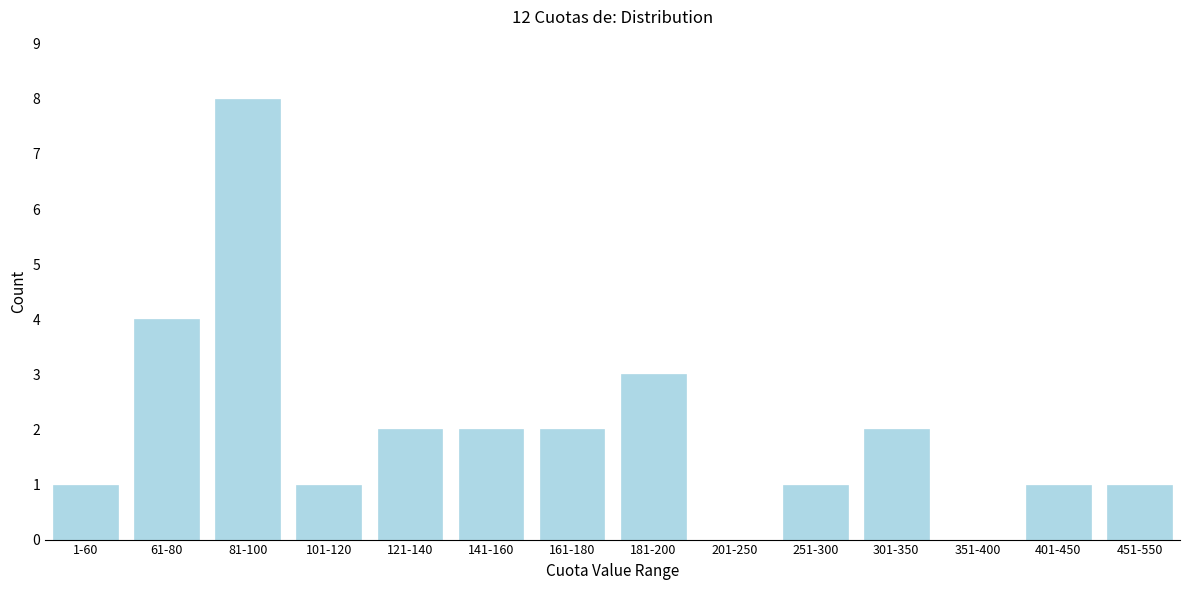

Reading left to right, list all the values displayed in this chart.

1-60=1	61-80=4	81-100=8	101-120=1	121-140=2	141-160=2	161-180=2	181-200=3	201-250=0	251-300=1	301-350=2	351-400=0	401-450=1	451-550=1